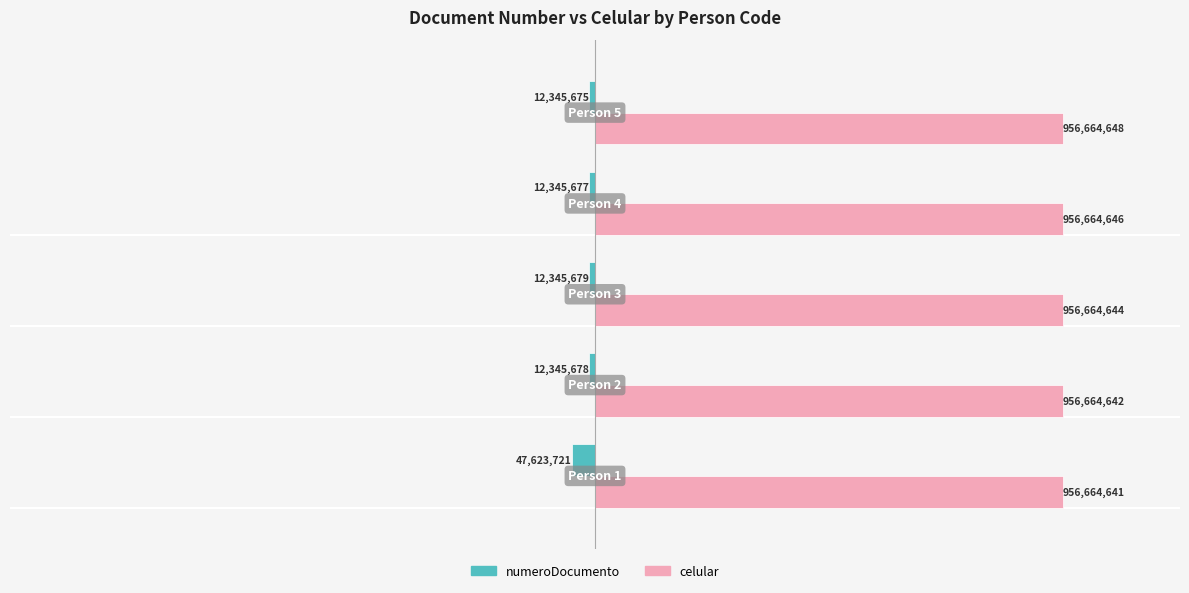

Reading right to left, what are all the values shown in this chart?

numeroDocumento: 0.5=-12345675	0.0=-12345677	−0.5=-12345679	−1.0=-12345678	−1.5=-47623721
celular: 0.5=956664648	0.0=956664646	−0.5=956664644	−1.0=956664642	−1.5=956664641